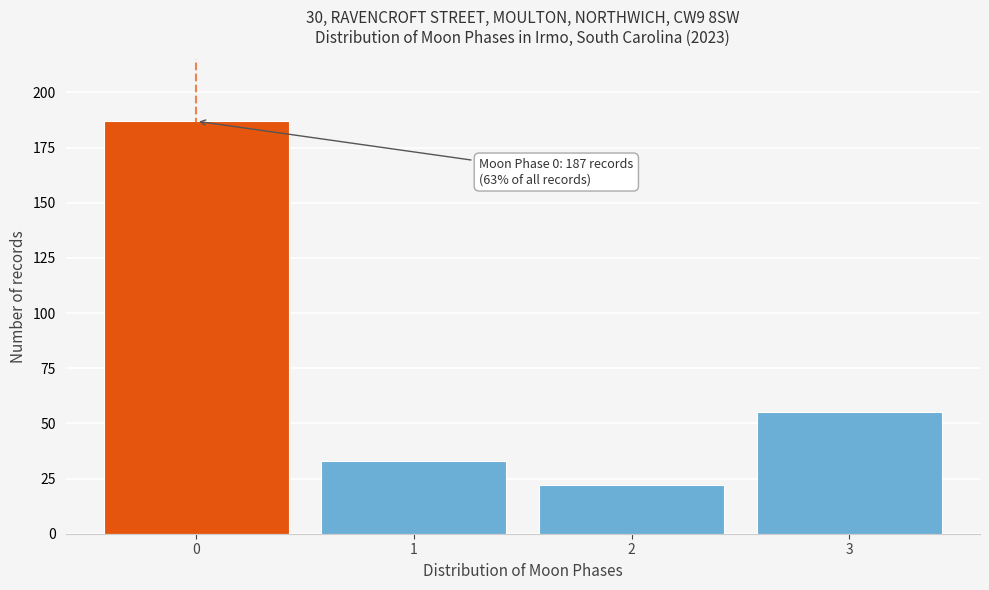

Reading right to left, list all the values displayed in this chart.

3=55	2=22	1=33	0=187